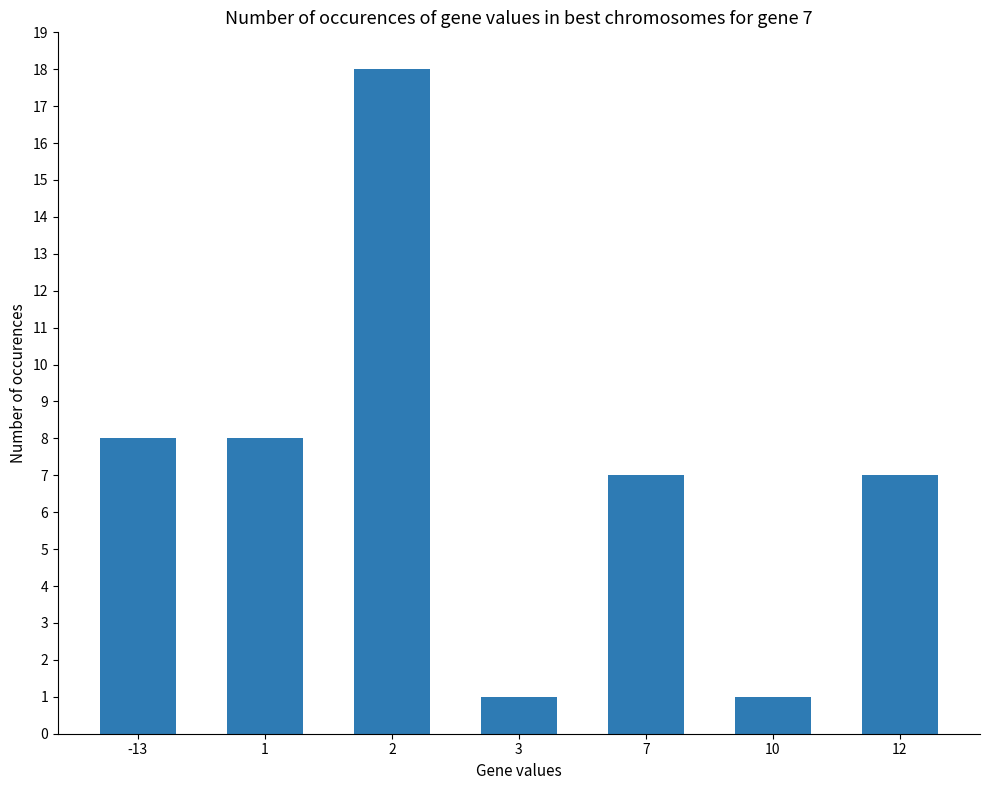

What is the difference between the maximum and minimum values?

17